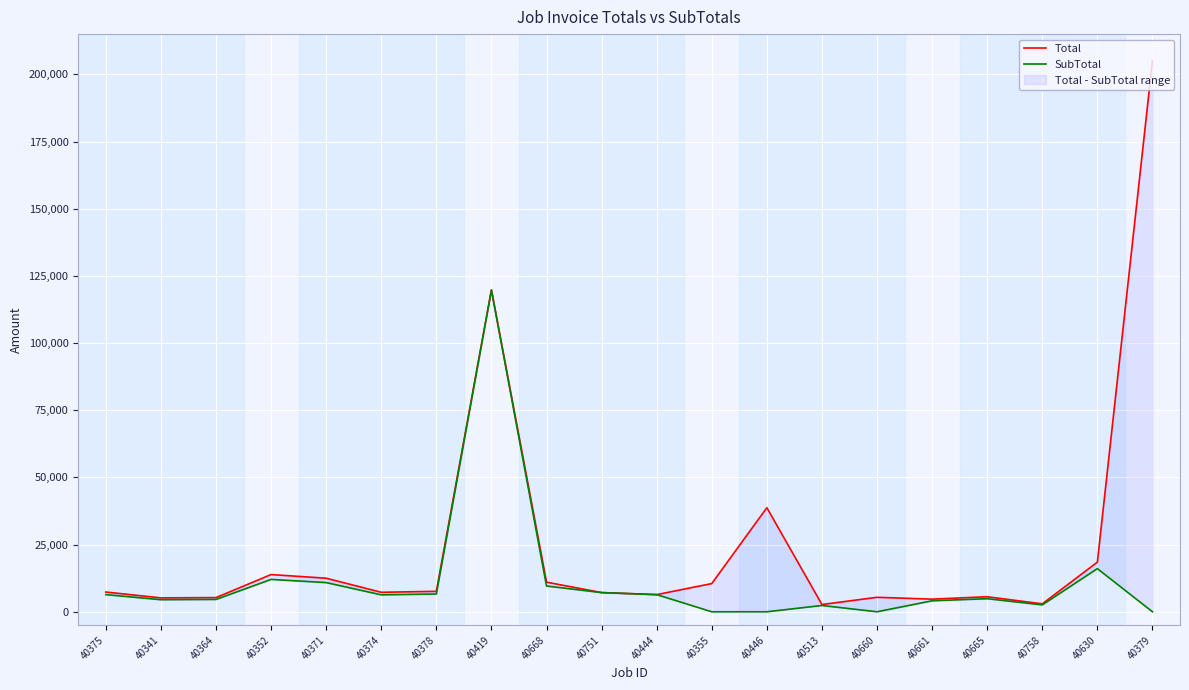

How many values in the Total series are below 7345?

10